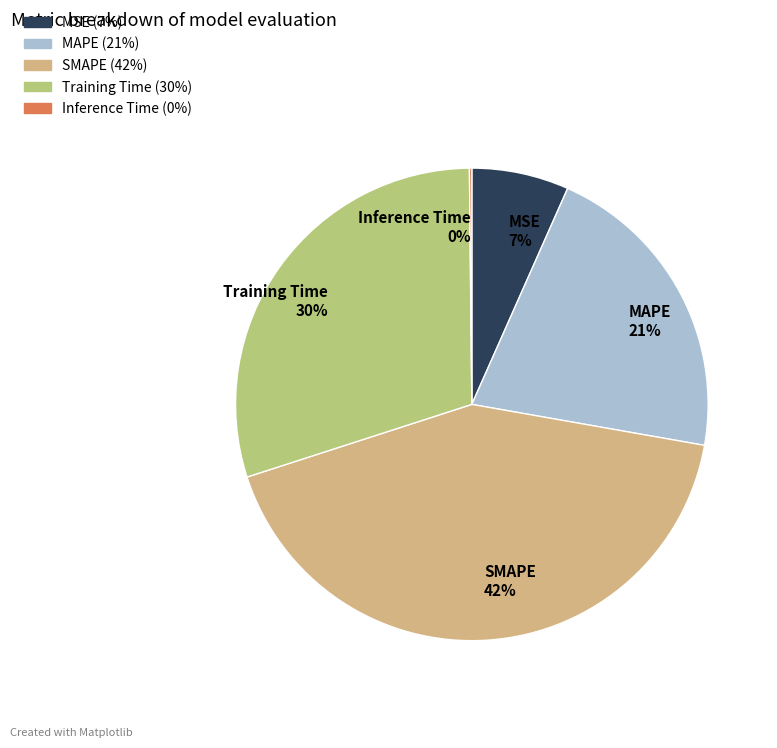

Is there a majority slice in this chart?

No